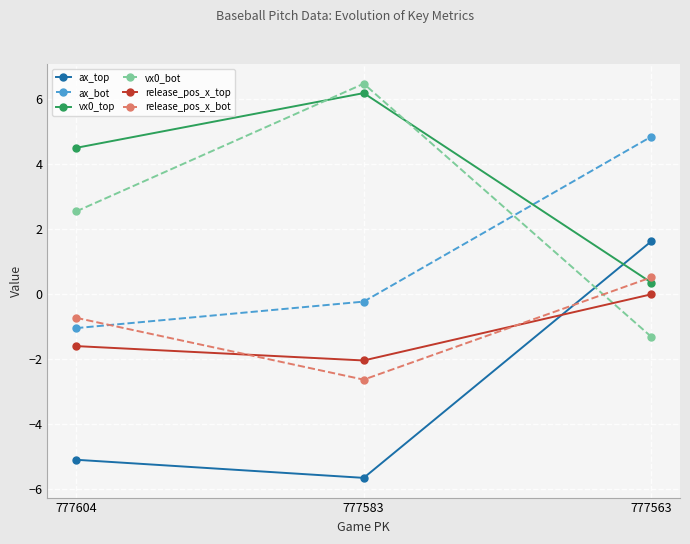

How many data points in vx0_top are above 4?

2